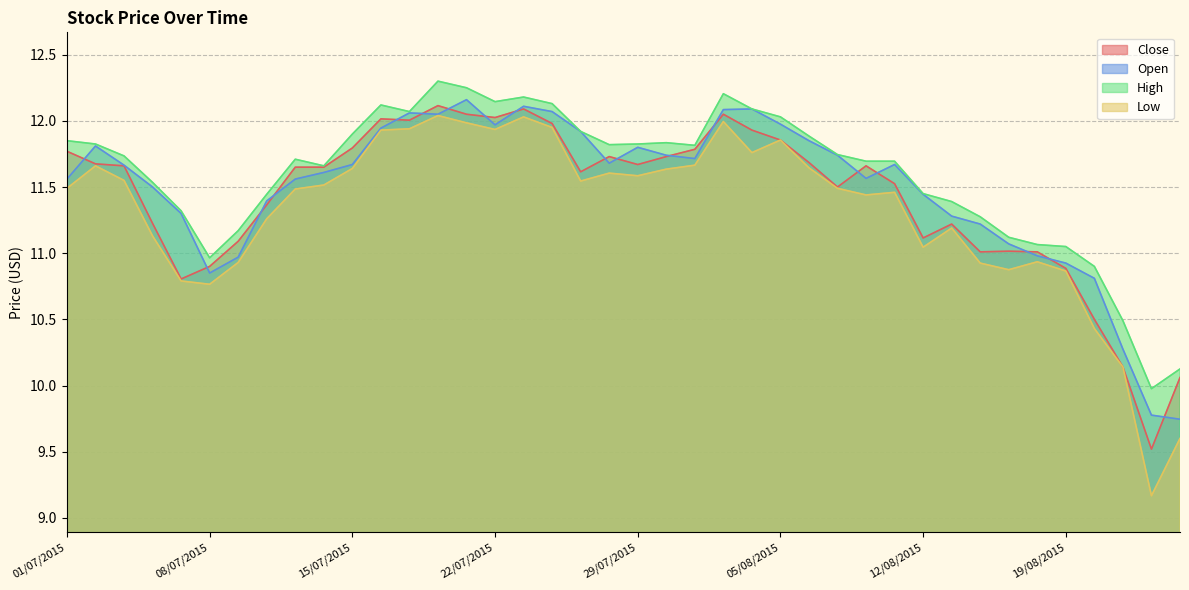

List the series in order of their overall mean, highest first.

High, Open, Close, Low